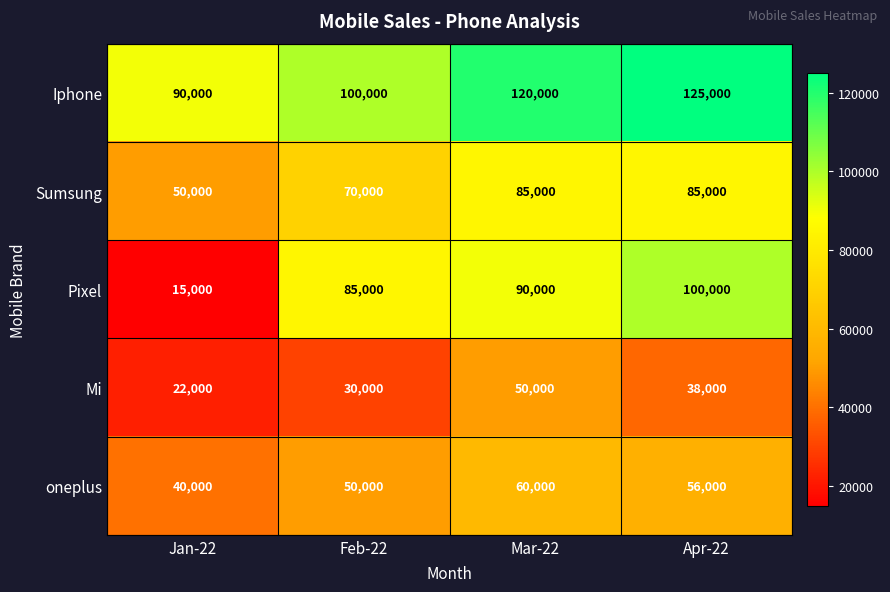

List the series in order of their peak value, lowest first.

Mi, oneplus, Sumsung, Pixel, Iphone